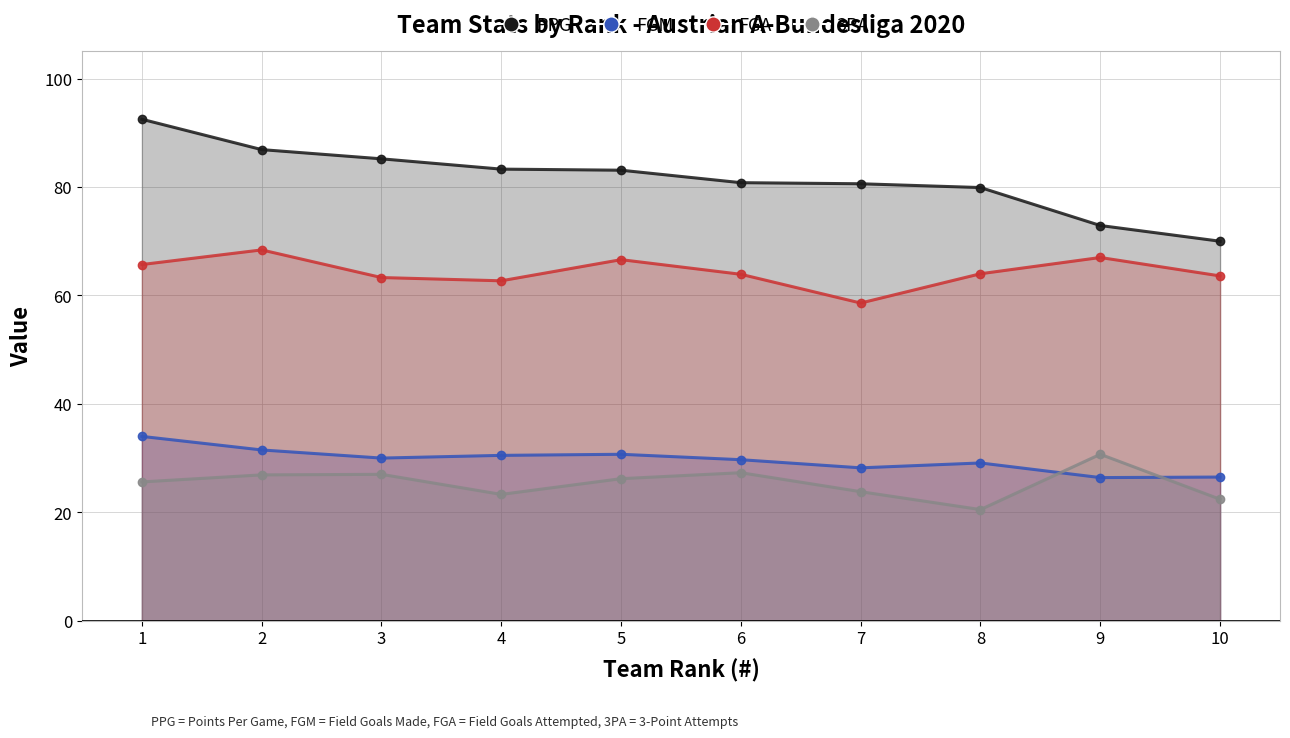

How many intersections are there between 3PA and FGM?

2